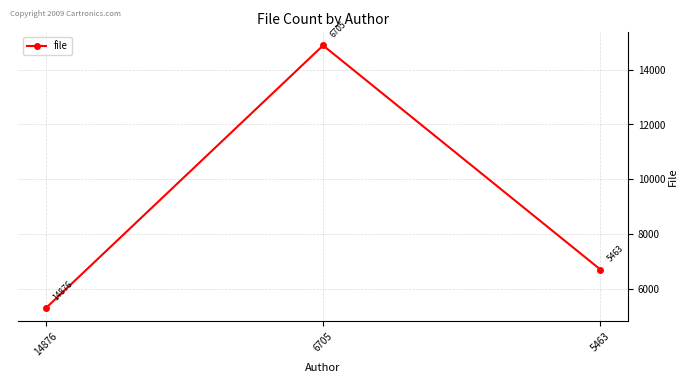

How many distinct data groups are displayed?

1